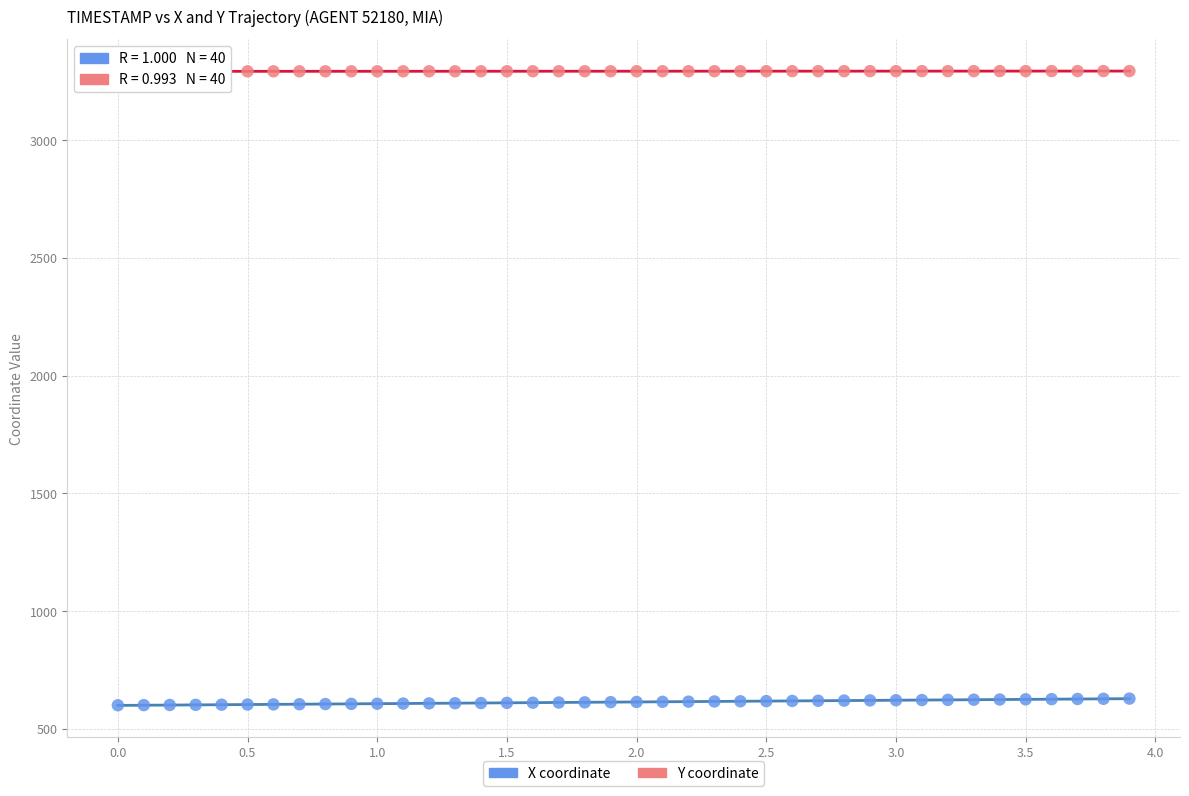

Across all data points, what is the range of Y values (max minus min)?

2693.7